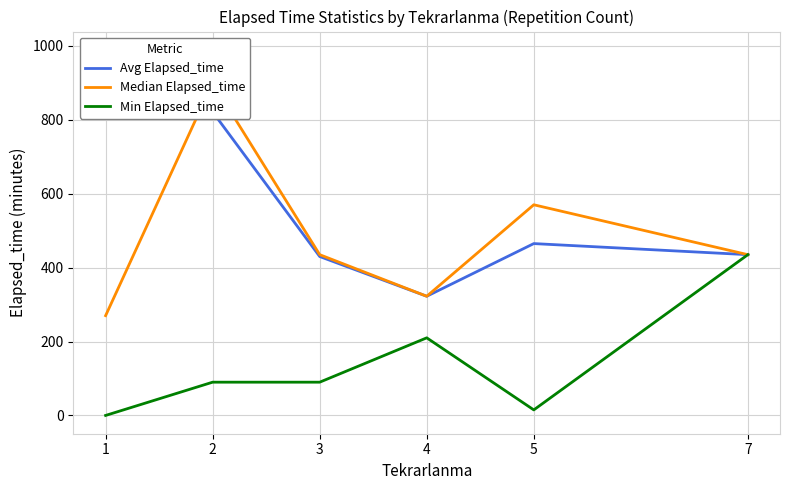

True or false: Avg Elapsed_time and Min Elapsed_time intersect in this chart.

False